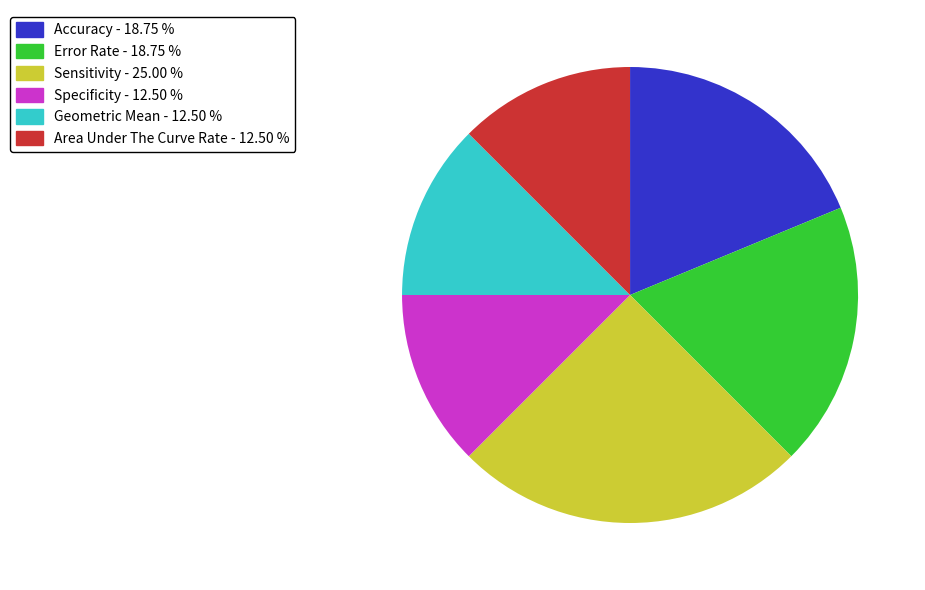

Is Error Rate the majority of the pie?

No